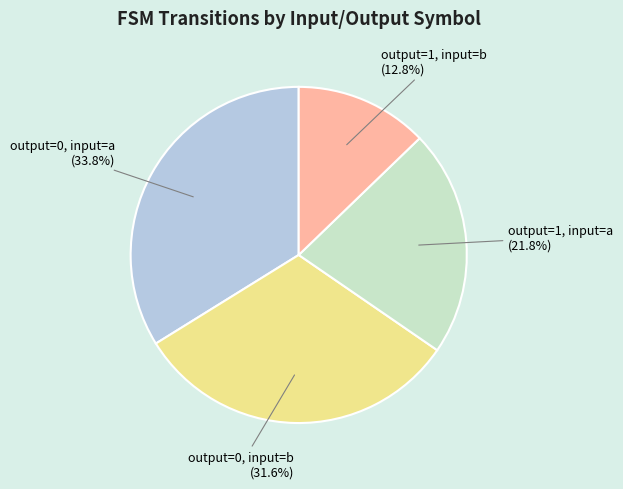

Which slice is the smallest?

output=1, input=b